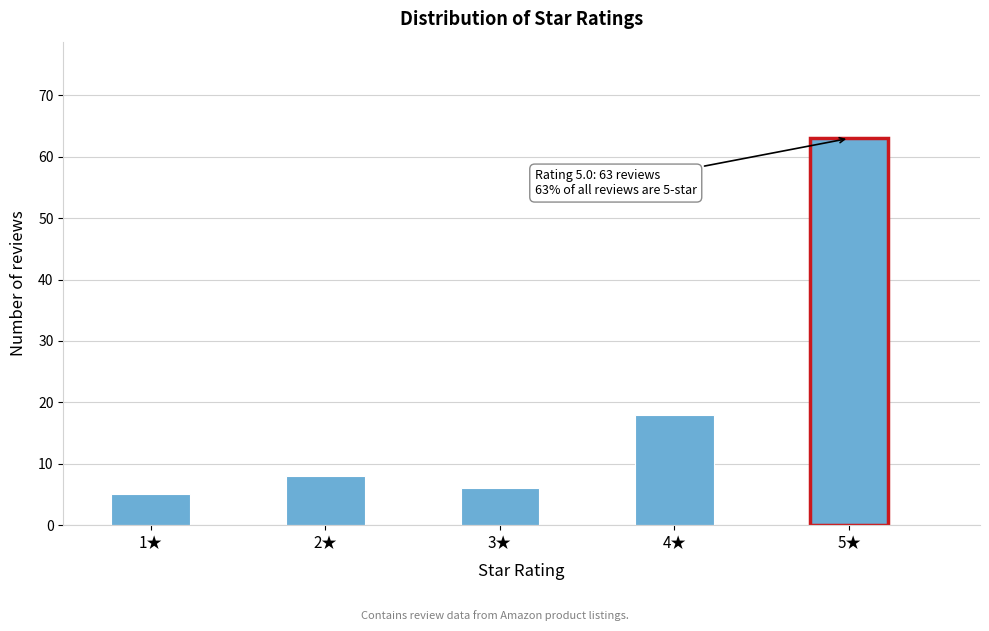

Reading left to right, list all the values displayed in this chart.

5	8	6	18	63